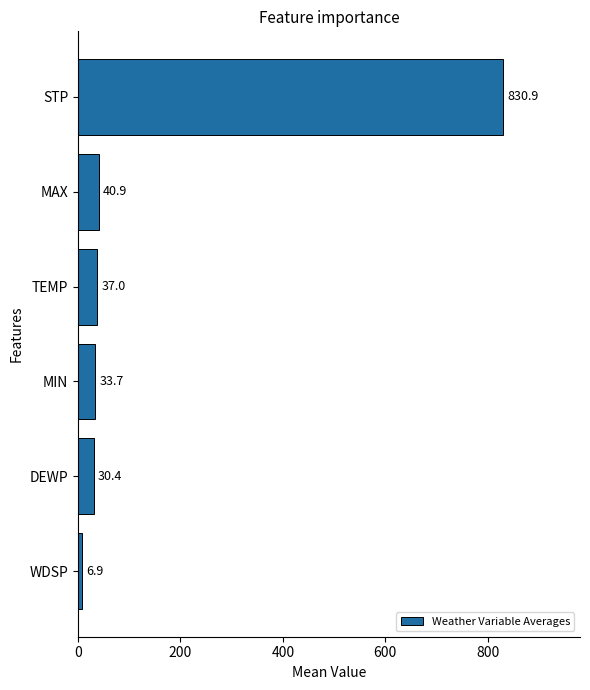

The chart shows a value of 33.7 at MIN. True or false?

True